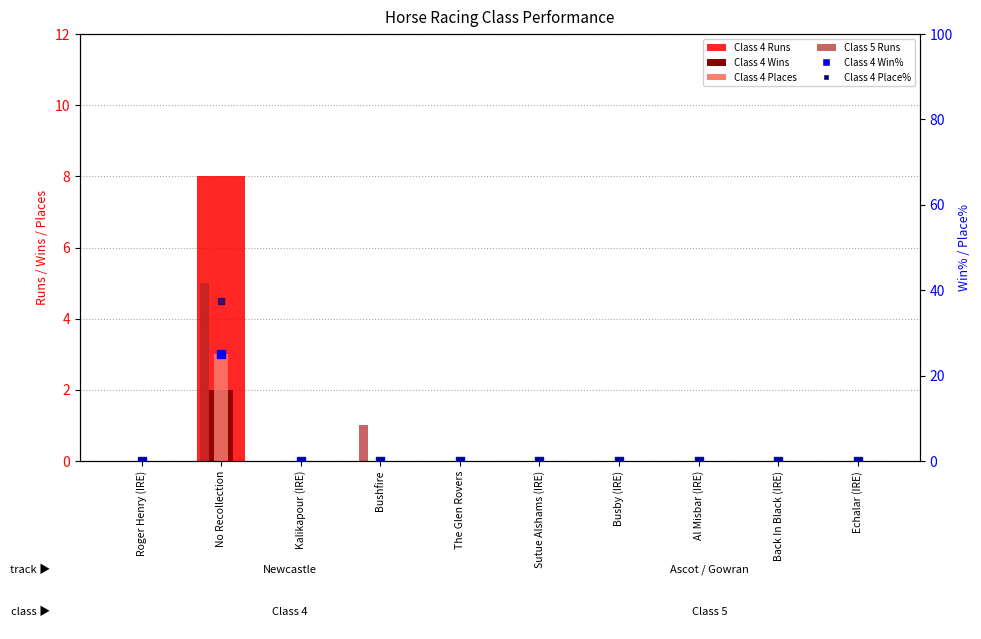

At how many categories does at least one series exceed 14?

1